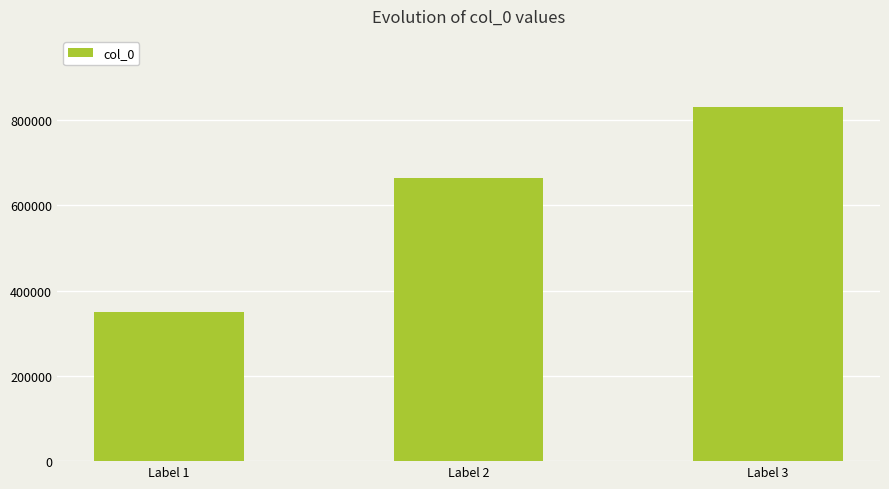

At which label is the value closest to 590628?

Label 2